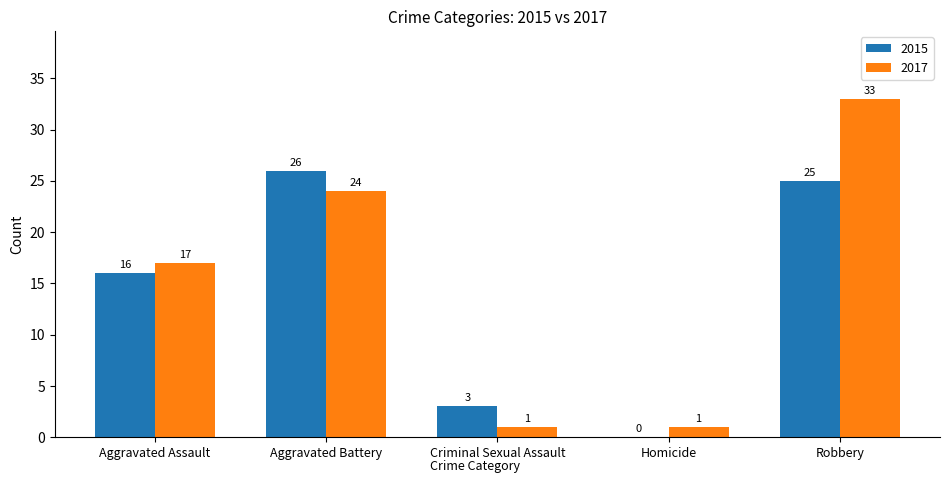

What is the sum of the 2015 values at Aggravated Assault and Aggravated Battery?

42